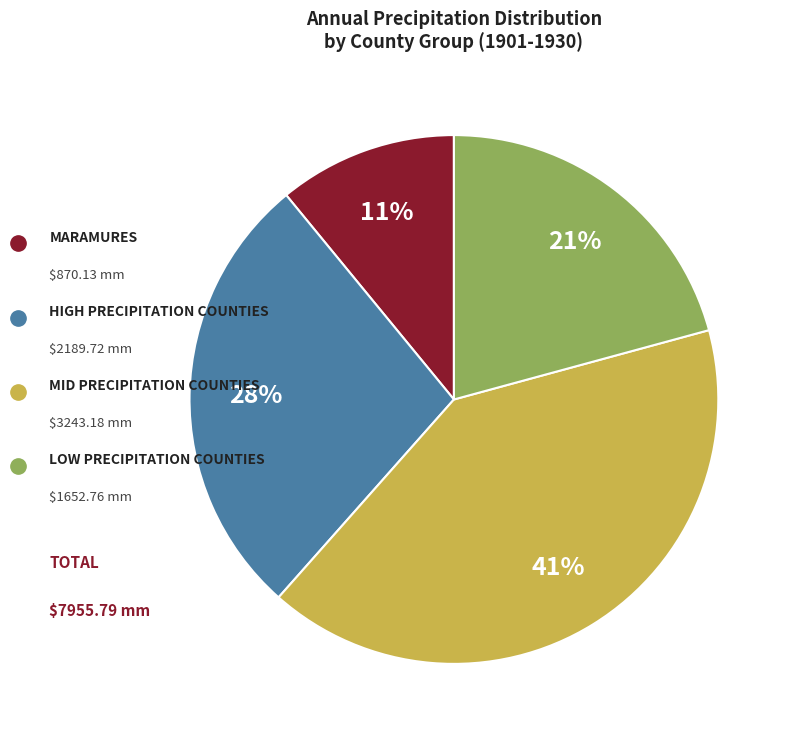

To the nearest percent, what is the difference between the largest and smallest slice percentages?

30%